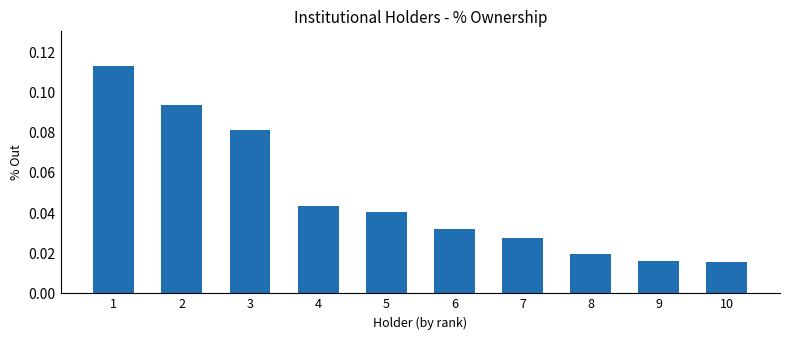

What is the sum of all values?

0.5